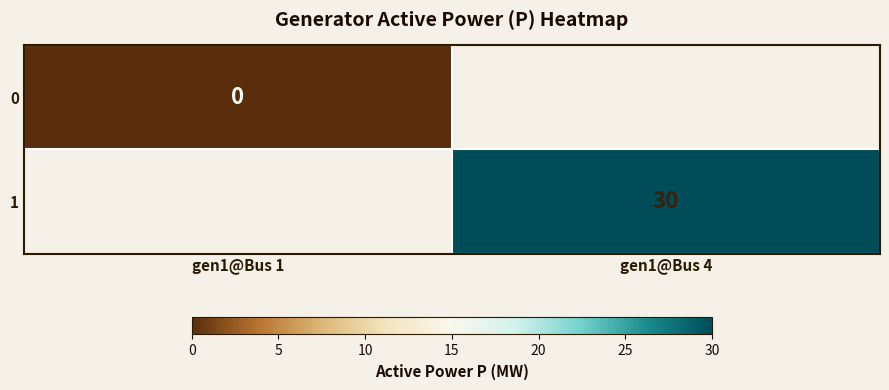

The value of 1 at gen1@Bus 4 is 19. True or false?

False